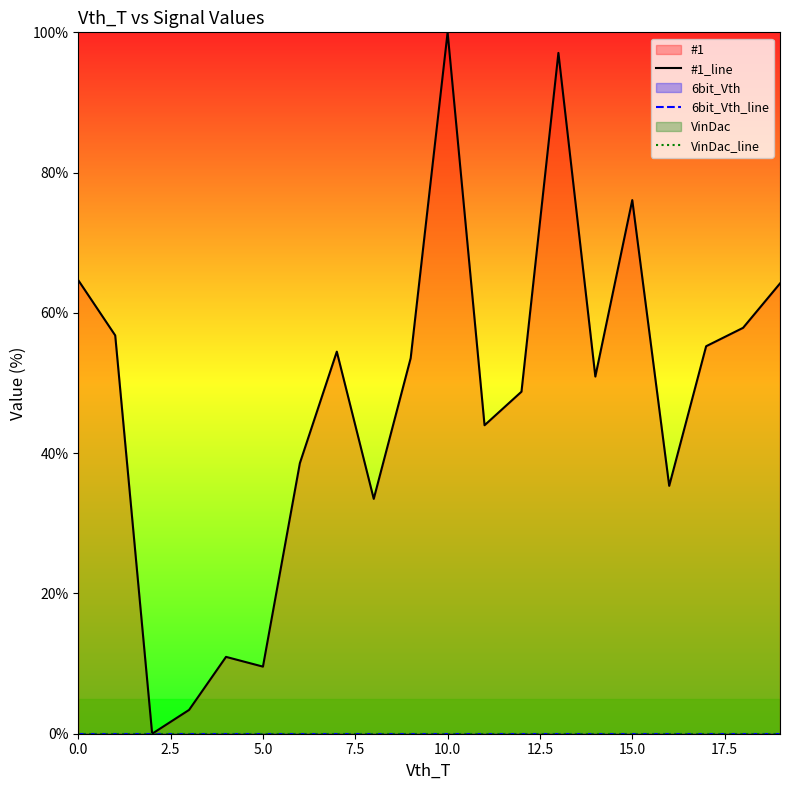

In #1_line, how many points are lower than both neighbors (excluding endpoints)?

6